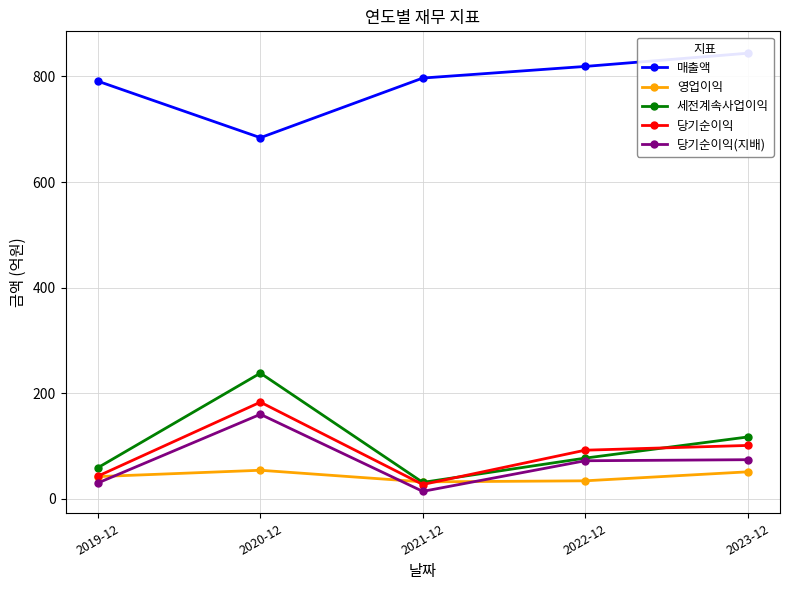

True or false: 당기순이익 has a value of 57 at 2019-12.

False